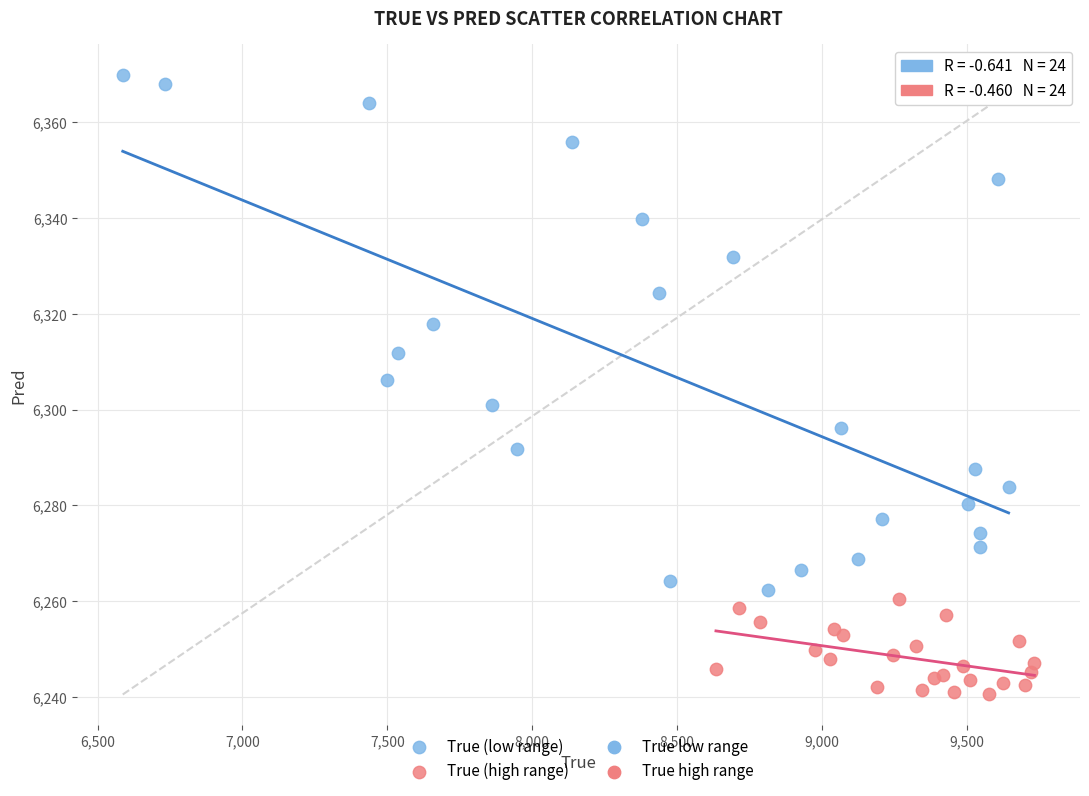

Which series has the largest Y range (max minus min)?

True (low range)